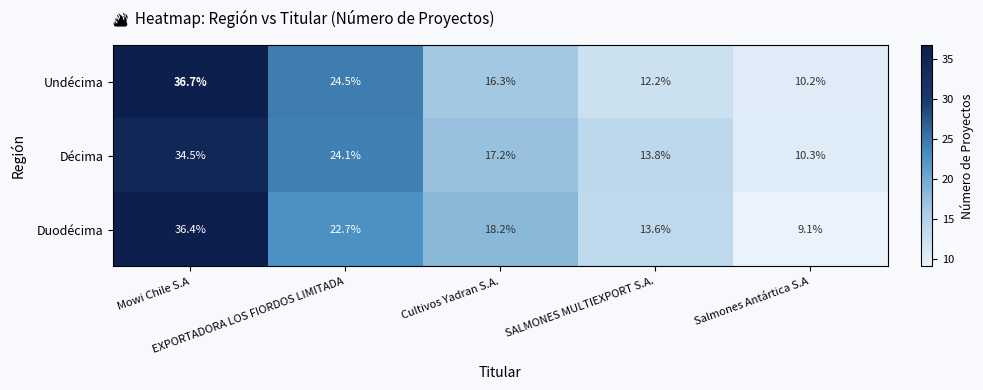

List the series in order of their peak value, lowest first.

Décima, Duodécima, Undécima